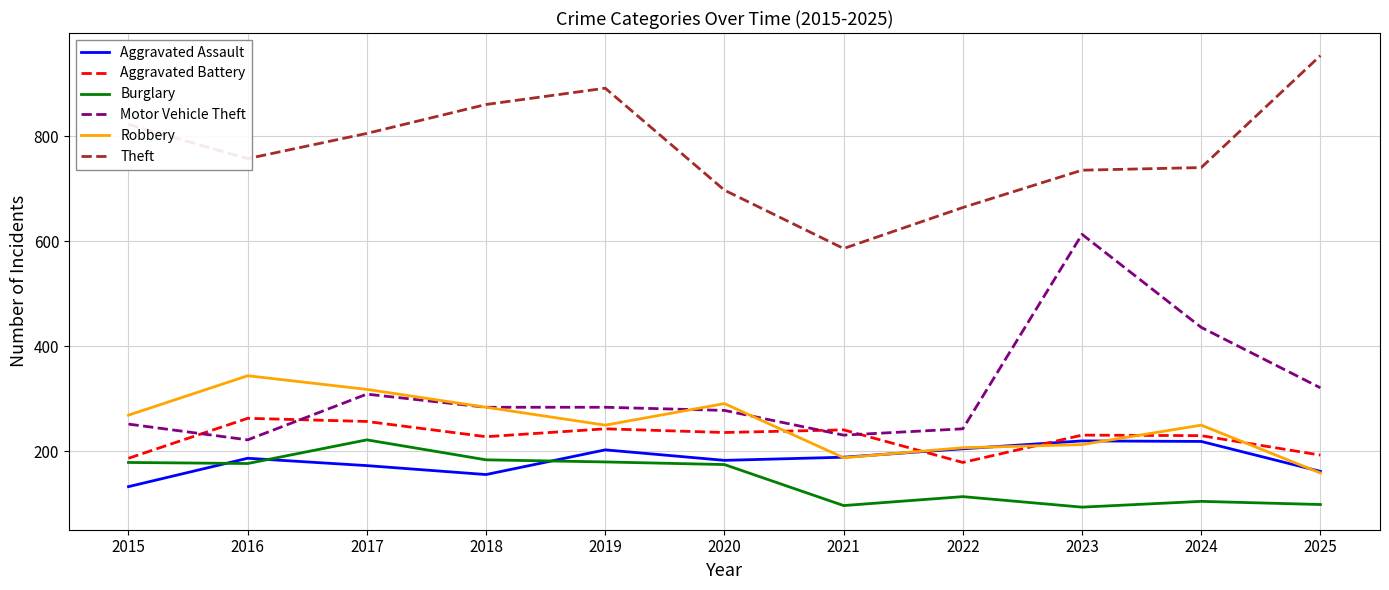

How many lines are shown in the chart?

6